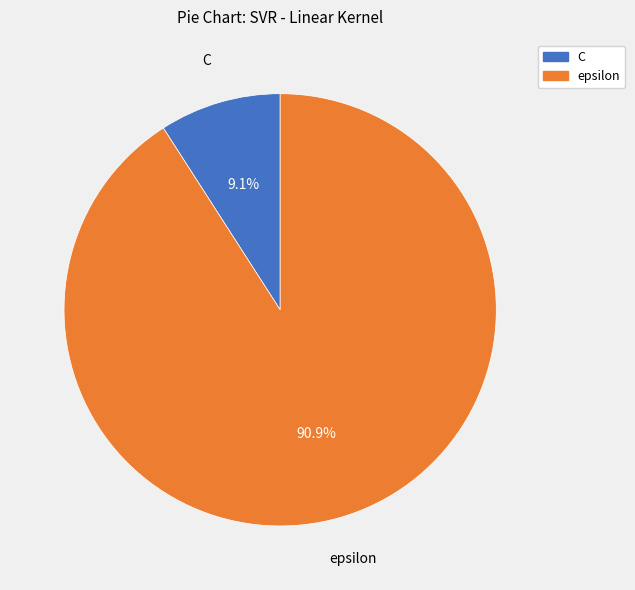

Rank the categories by value from lowest to highest.

C, epsilon